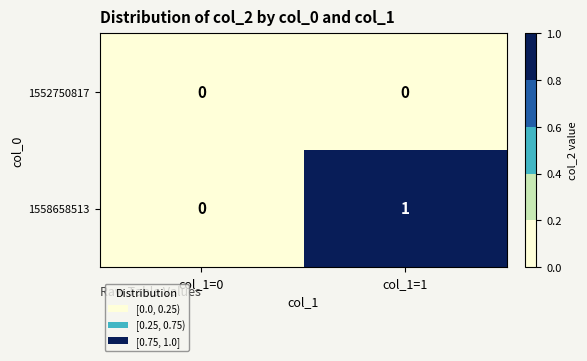

Which series has the largest total across all categories?

1558658513